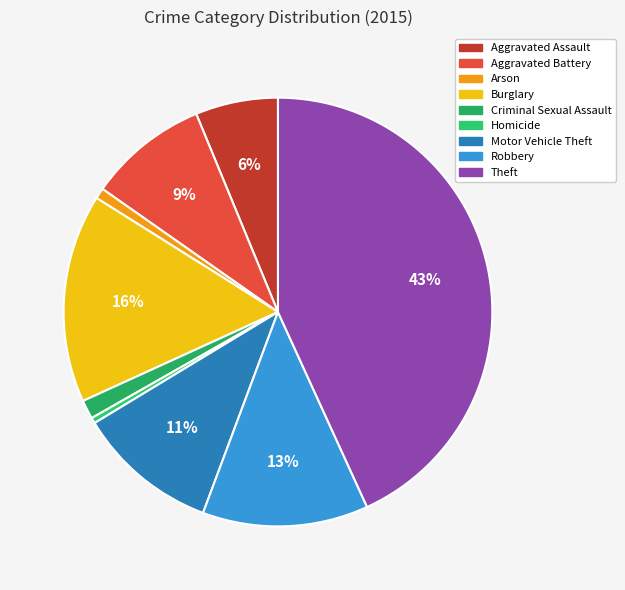

Is Theft the majority of the pie?

No